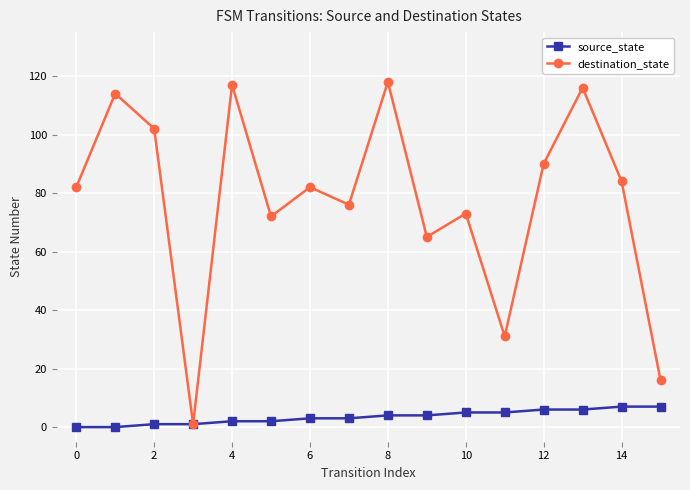

Which series has the widest spread of values?

destination_state